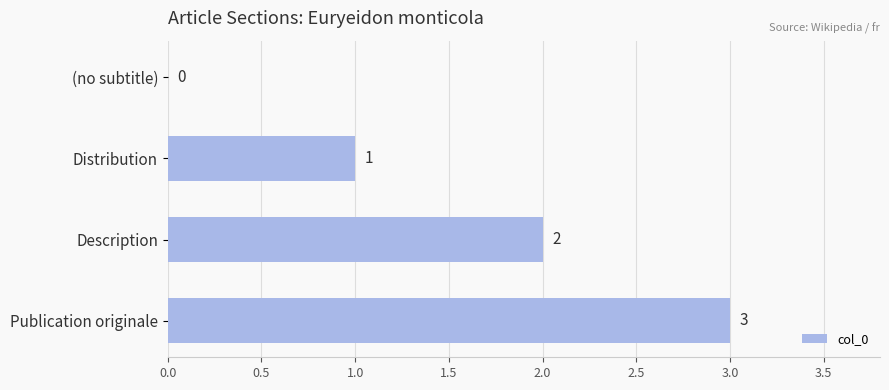

The value at Distribution is 0. True or false?

False